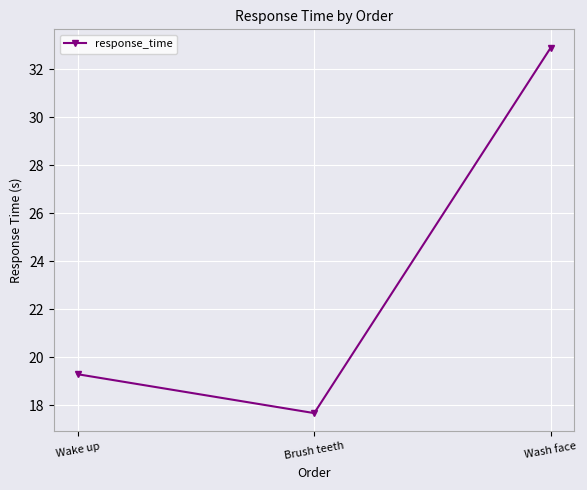

Which category has the lowest value across all series?

Brush teeth